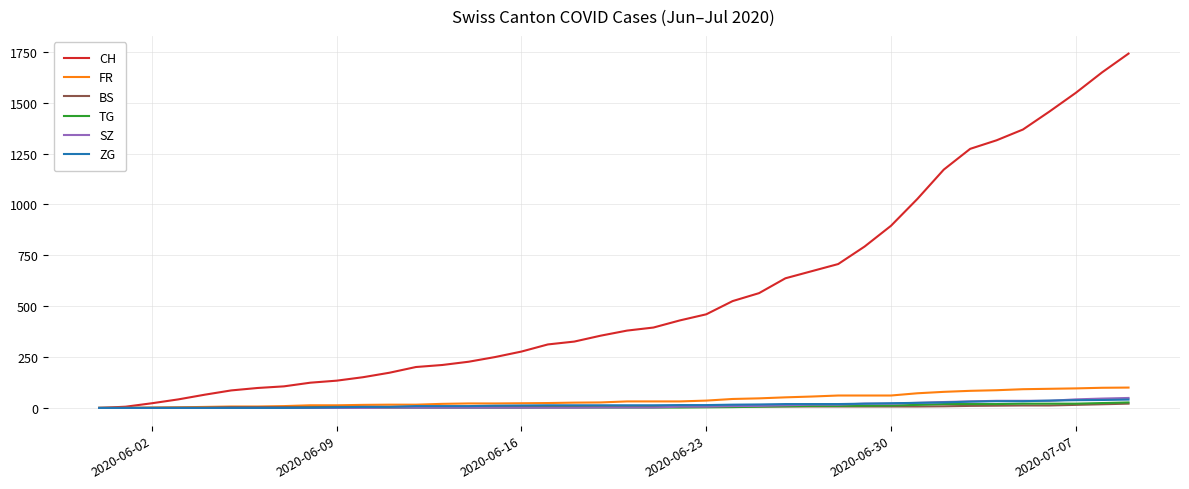

Does the chart have visible grid lines?

Yes